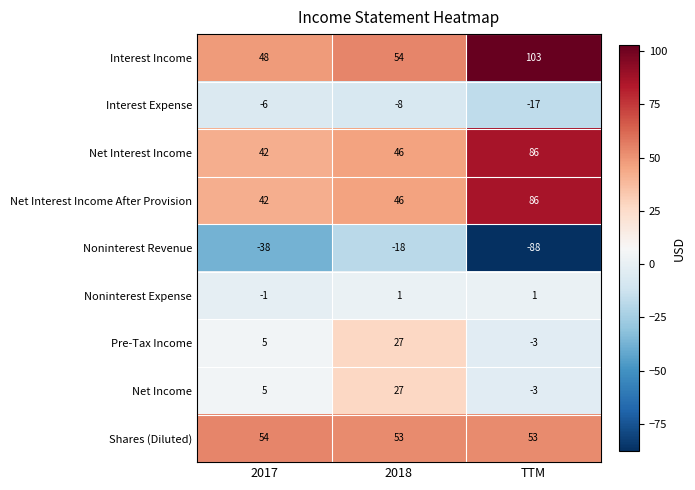

Which label corresponds to the largest value in the chart?

TTM